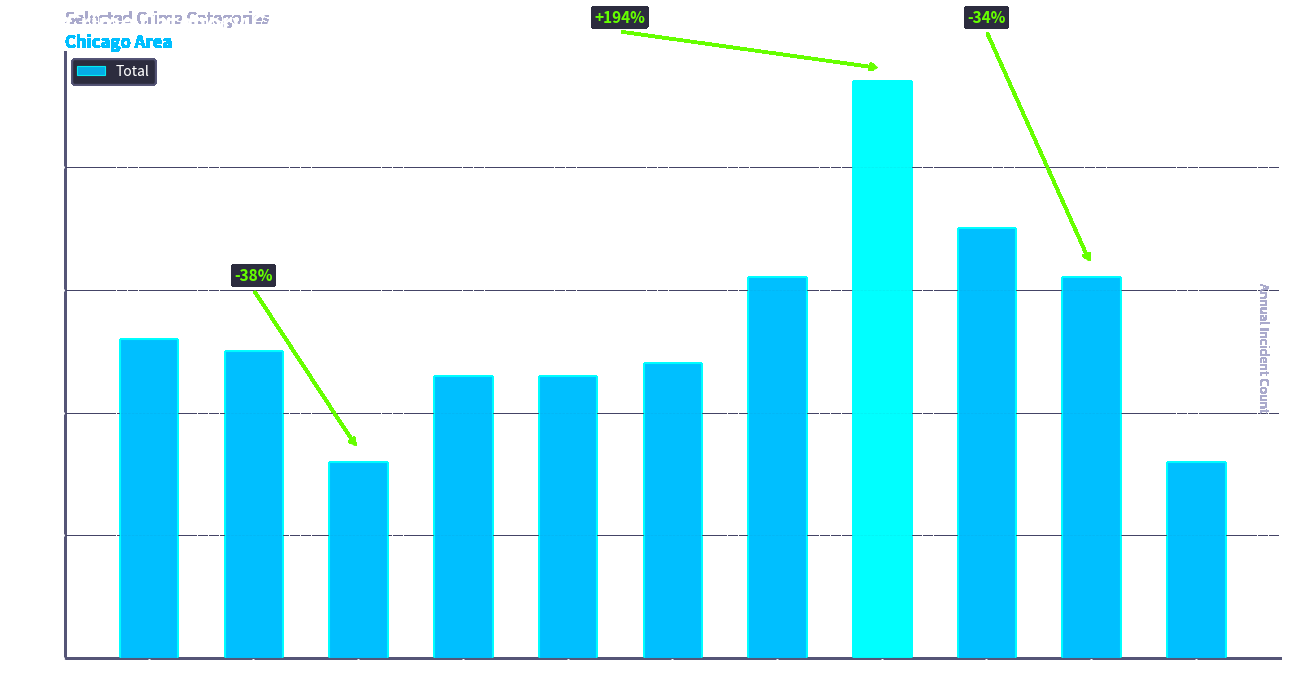

What is the average value?

27